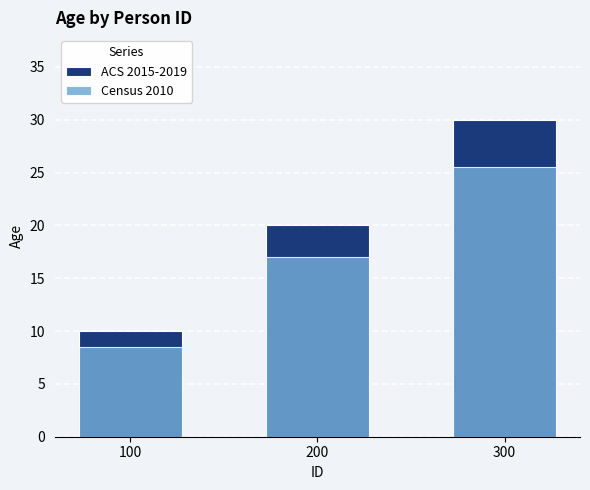

Which series has the largest range (max minus min)?

ACS 2015-2019